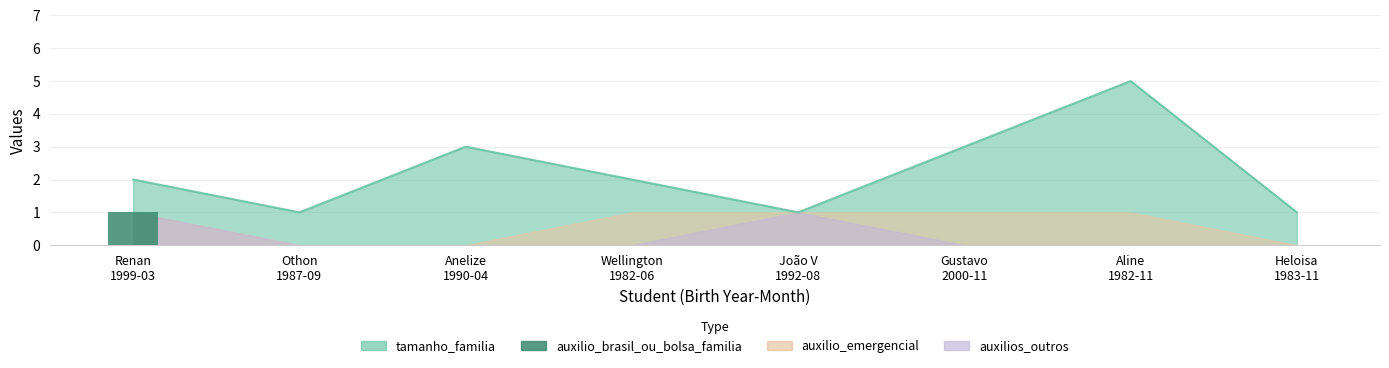

How many categories are shown in the chart?

8